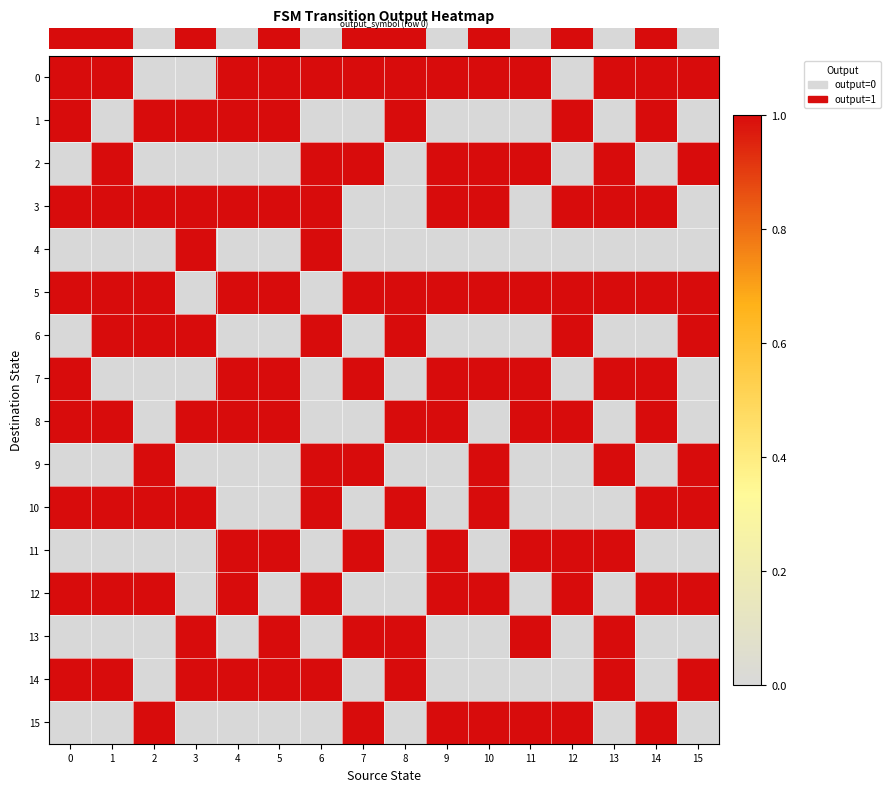

Which label corresponds to the smallest value in the chart?

2